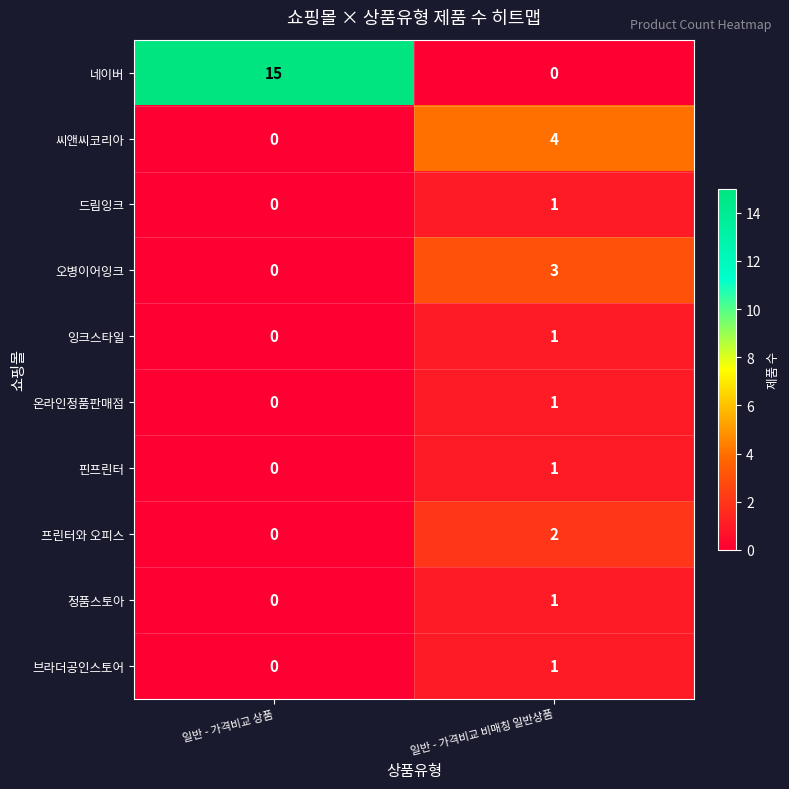

Which series has the widest spread of values?

네이버